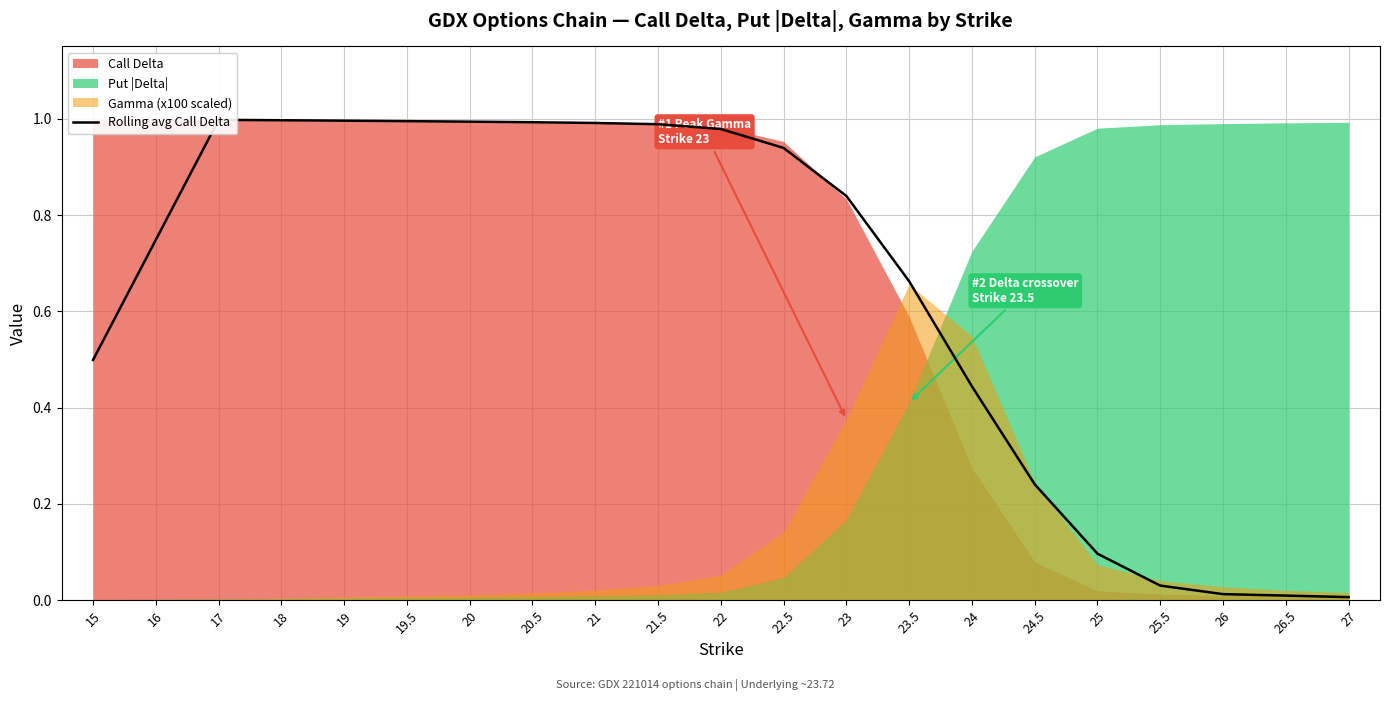

Rank the categories by value from highest to lowest.

17, 18, 19, 19.5, 20, 20.5, 21, 21.5, 22, 22.5, 23, 16, 23.5, 15, 24, 24.5, 25, 25.5, 26, 26.5, 27